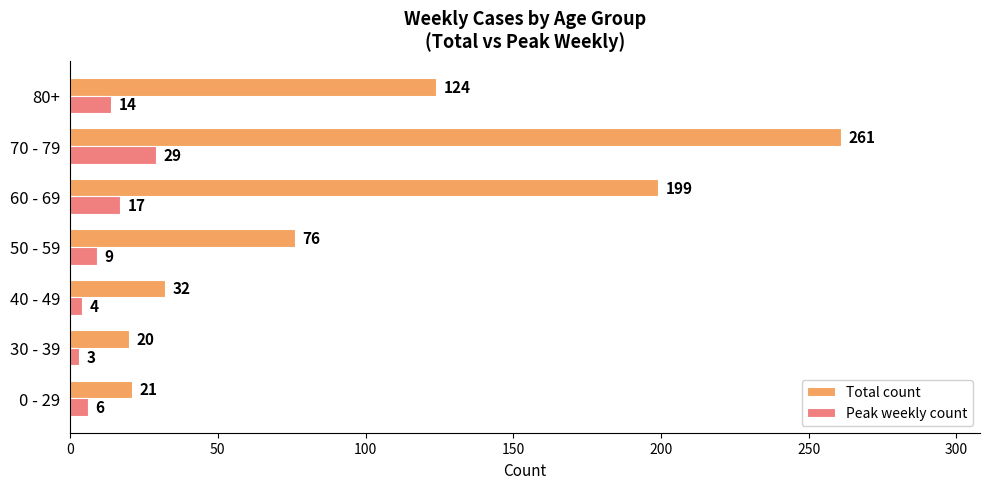

List the series in order of their overall mean, highest first.

Total count, Peak weekly count